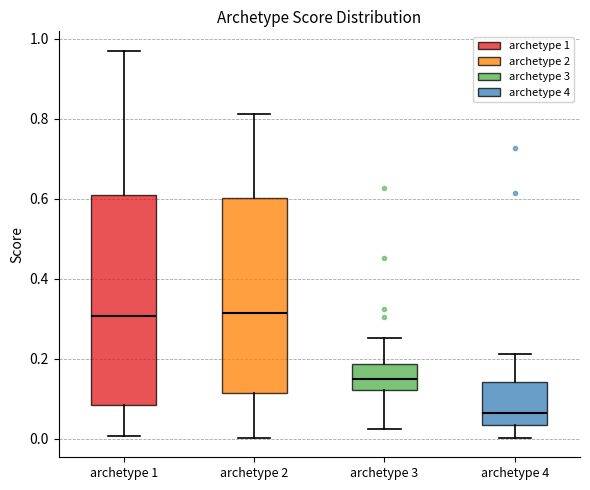

Where is the lower edge of the box for archetype 3 on the y-axis? The values are not printed on the chart, so give them approximately, as read against the axis.

0.12